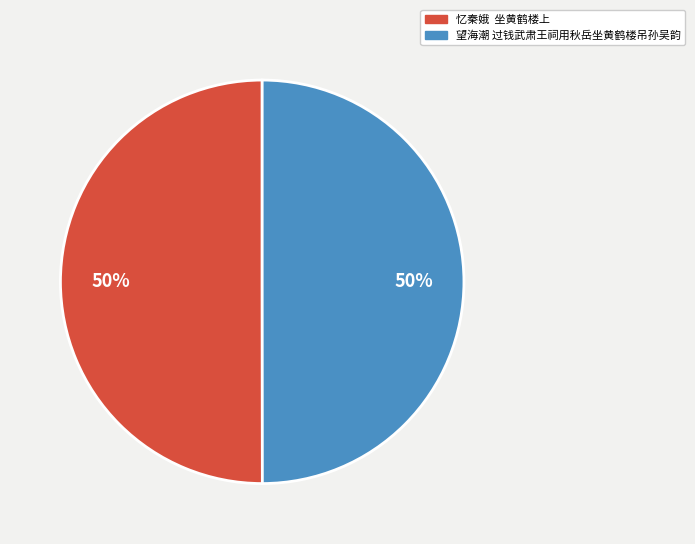

Is it true that 望海潮 过钱武肃王祠用秋岳坐黄鹤楼吊孙吴韵 is 37% of the pie?

False